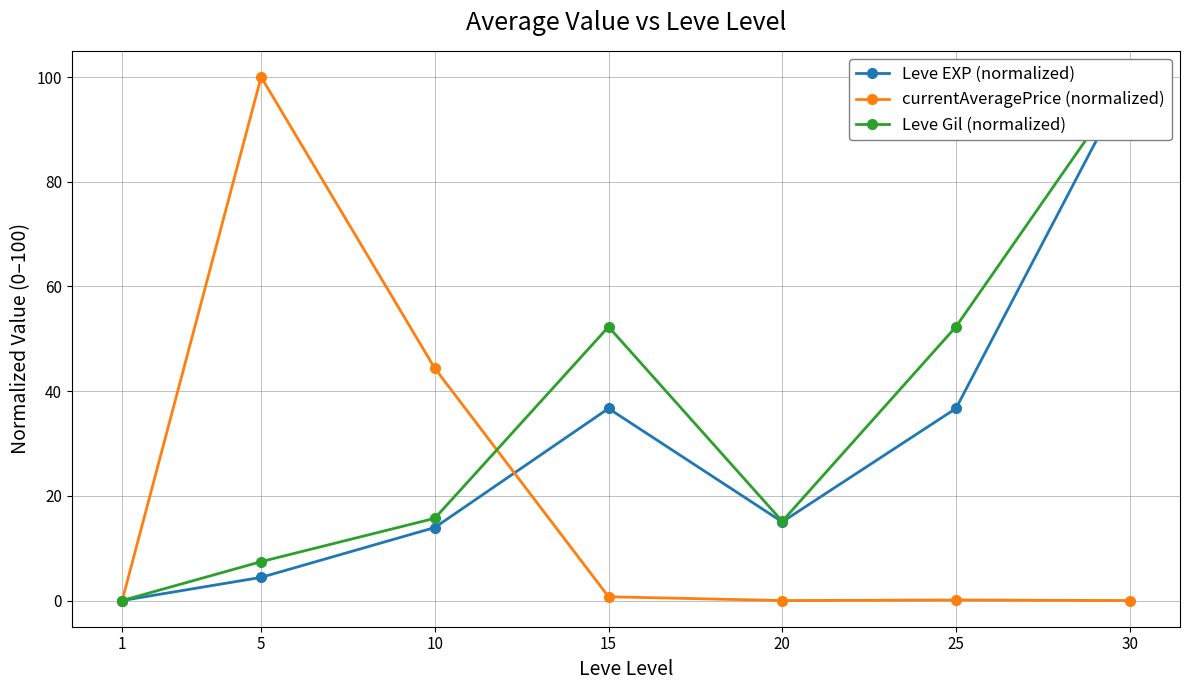

Reading left to right, extract all data points from this chart.

Leve EXP (normalized): 1=0.0	5=4.4	10=13.9	15=36.7	20=15.0	25=36.7	30=100.0
currentAveragePrice (normalized): 1=0.0	5=100.0	10=44.4	15=0.7	20=0.0	25=0.1	30=0.0
Leve Gil (normalized): 1=0.0	5=7.4	10=15.7	15=52.3	20=15.1	25=52.3	30=100.0